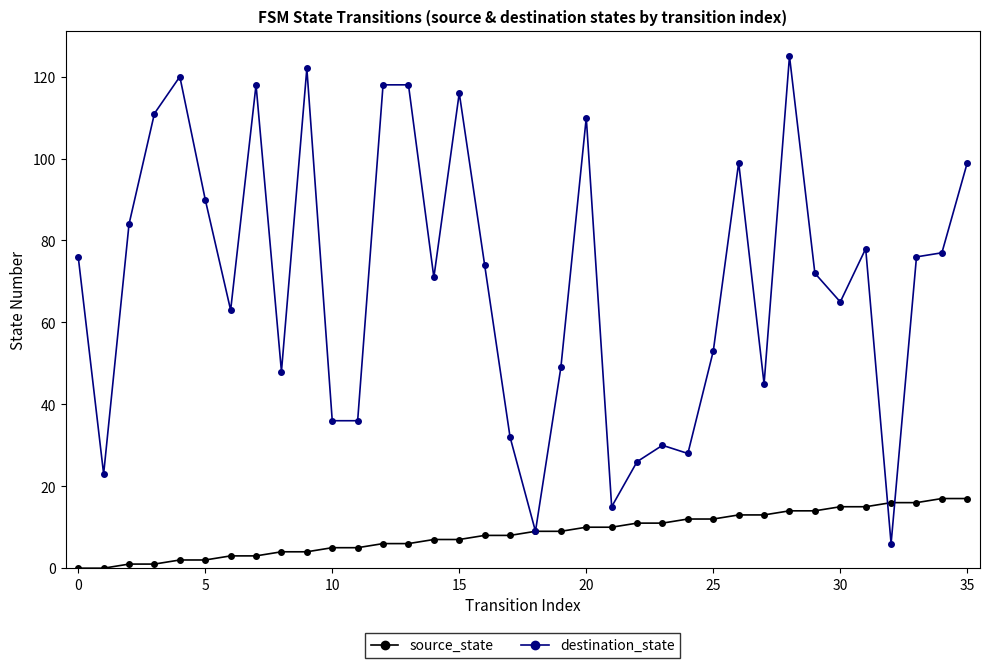

True or false: destination_state has more than 2 interior local peaks.

True